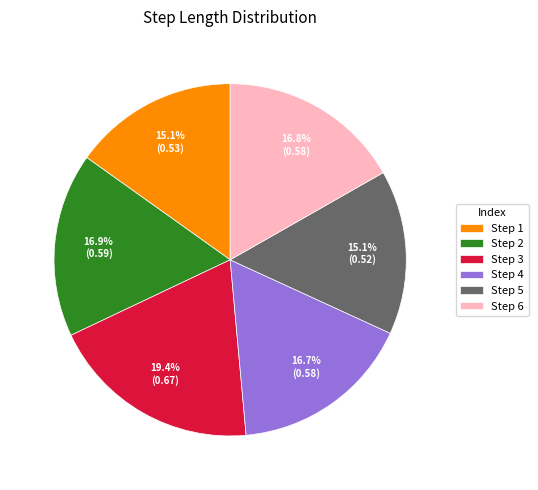

Is there any slice that represents more than half of the pie?

No